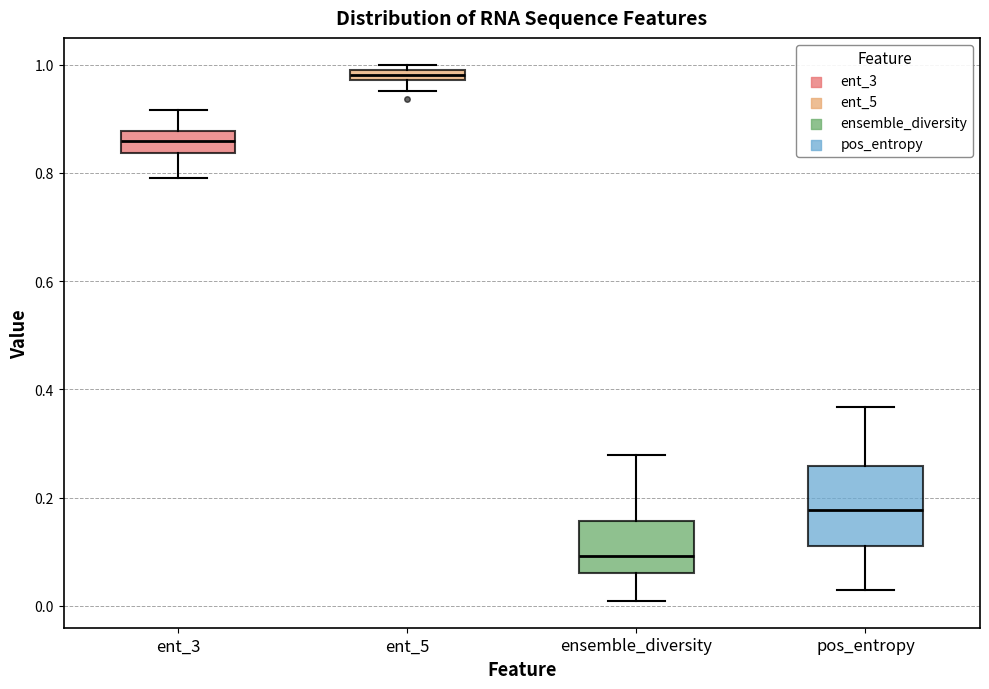

Where is the lower edge of the box for ent_5 on the y-axis? The values are not printed on the chart, so give them approximately, as read against the axis.

0.98